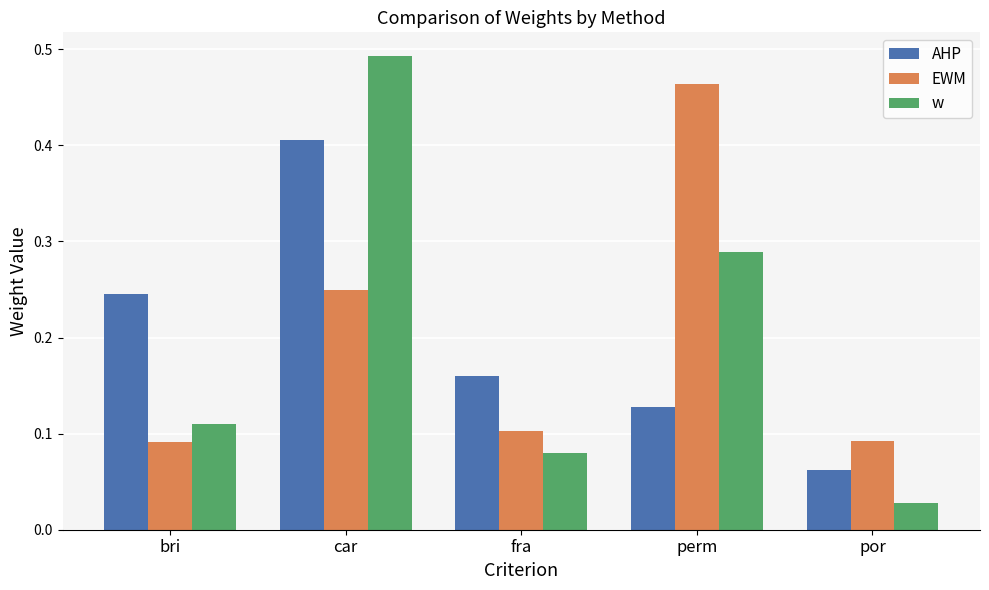

At which label is AHP closest to 0?

por